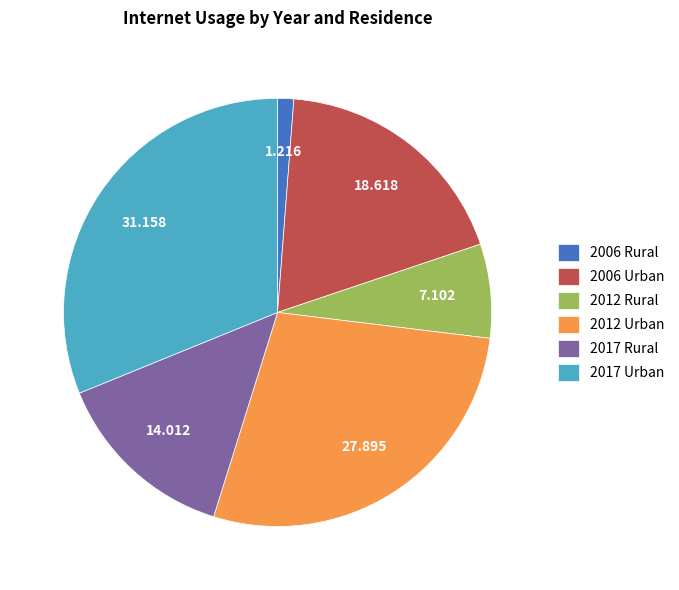

Combined, do 2012 Urban and 2006 Urban account for over 50%?

No